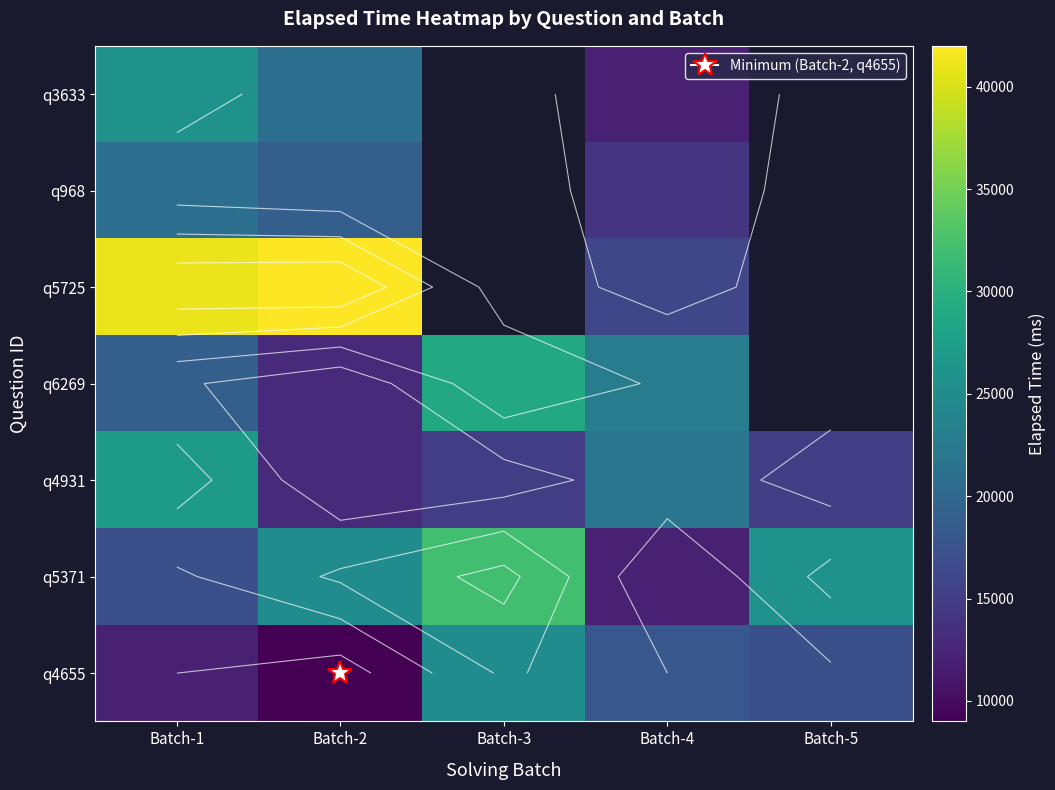

At which category is the sum across all series the highest?

Batch-1